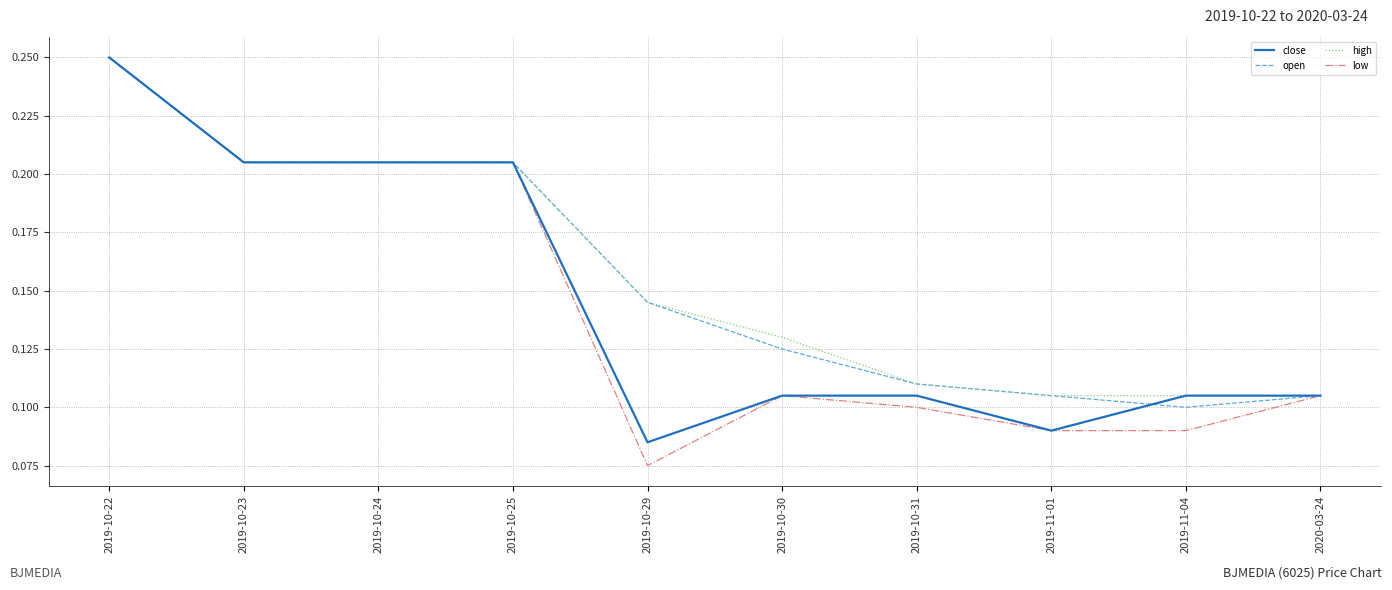

Which series has the largest range (max minus min)?

low